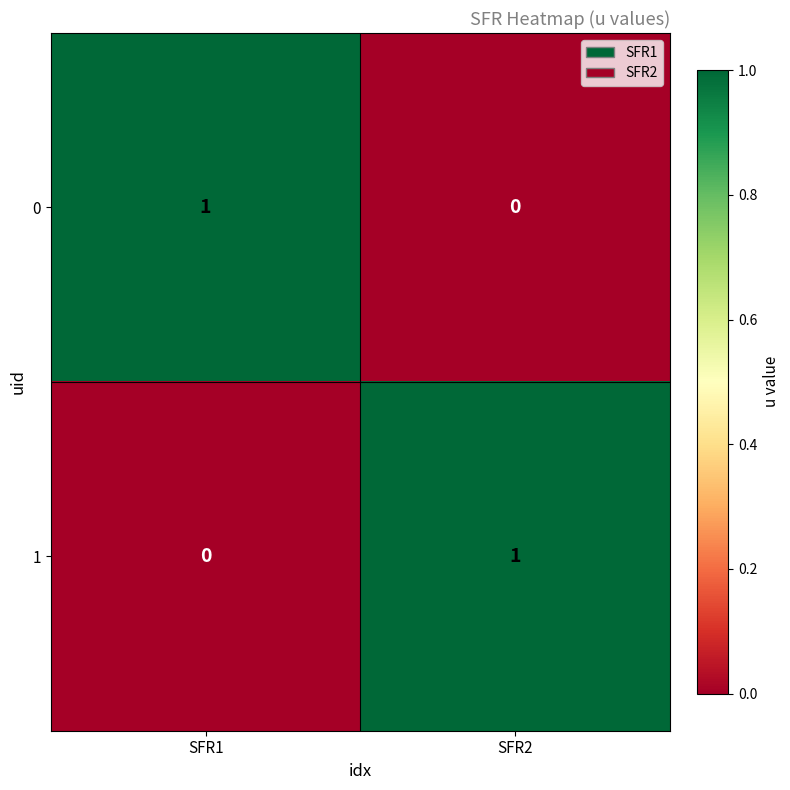

At which label is 1 closest to 0?

SFR1